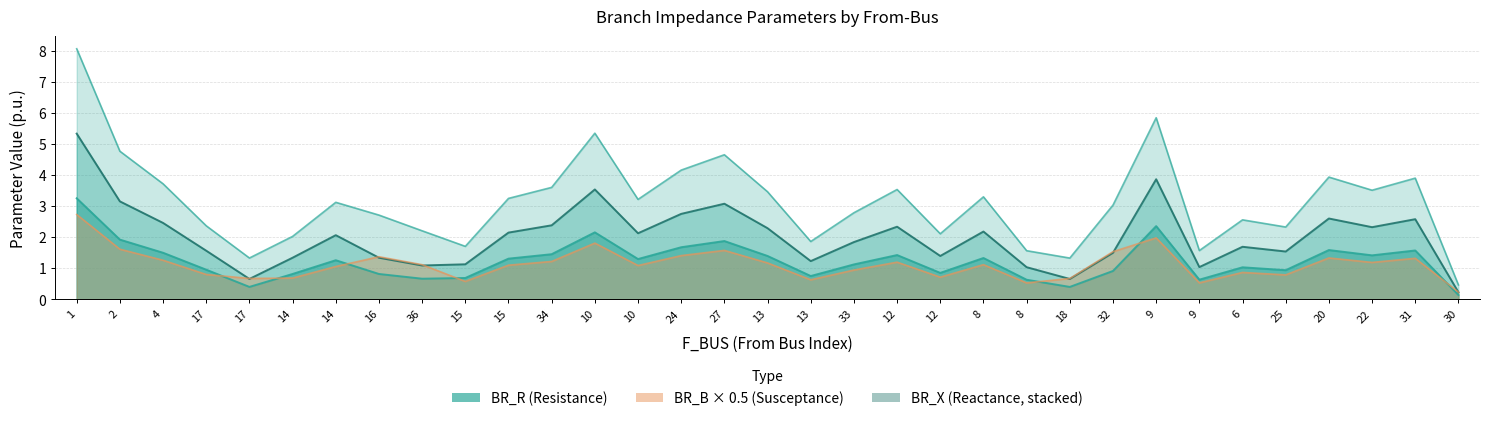

Which series has the largest total across all categories?

BR_X